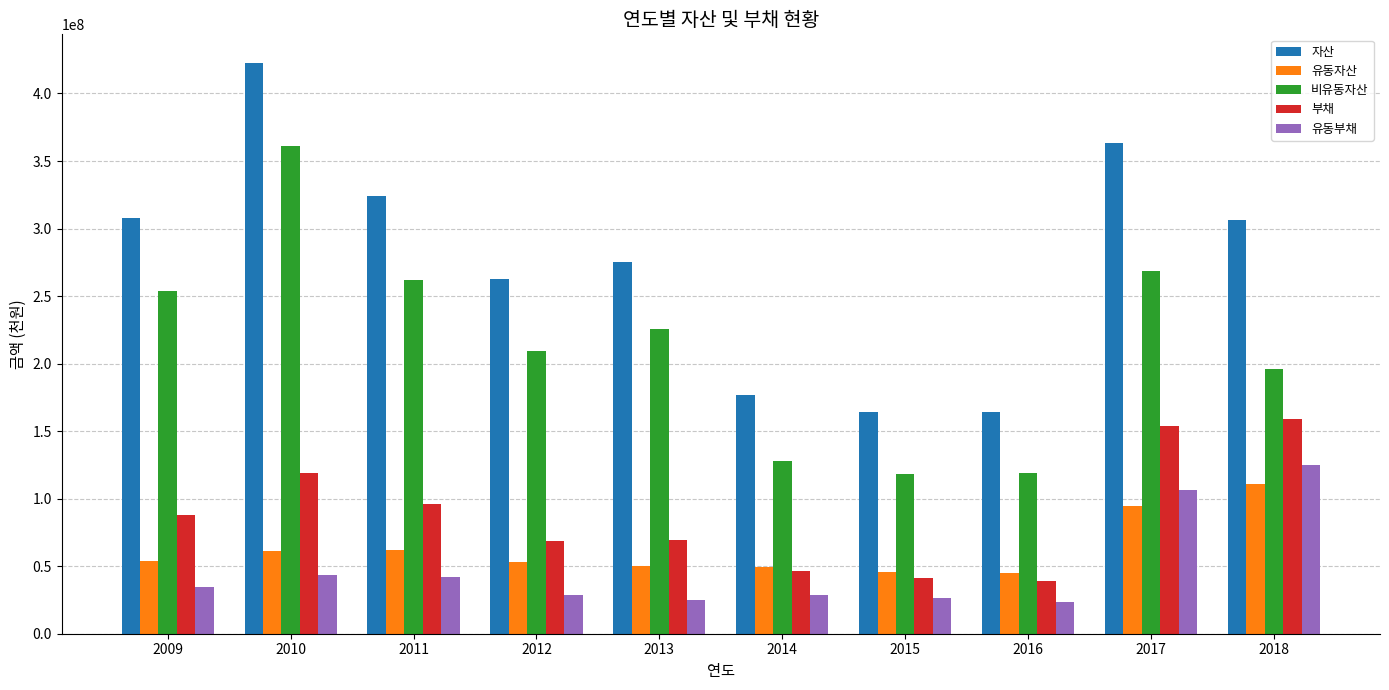

Count the number of data series in this chart.

5